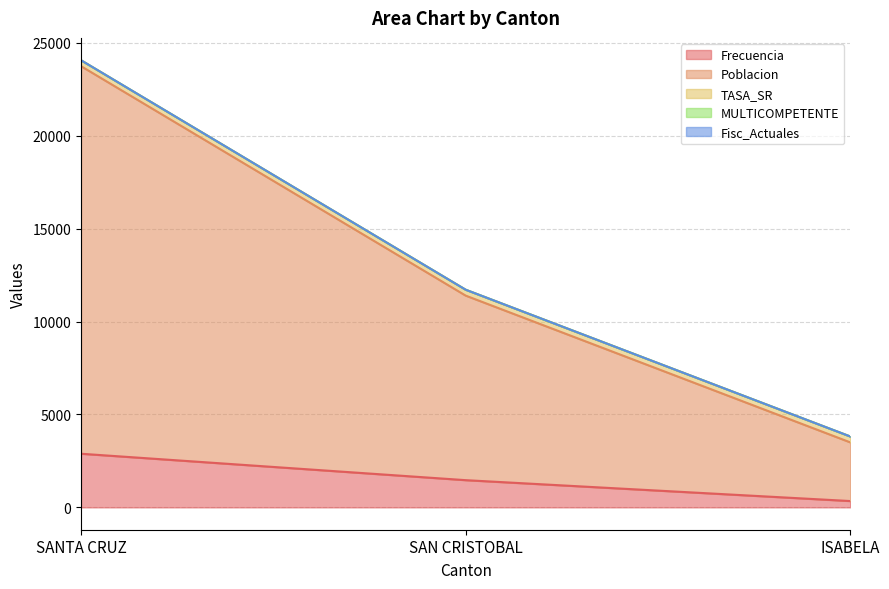

What is the total value across all series at ISABELA?

3814